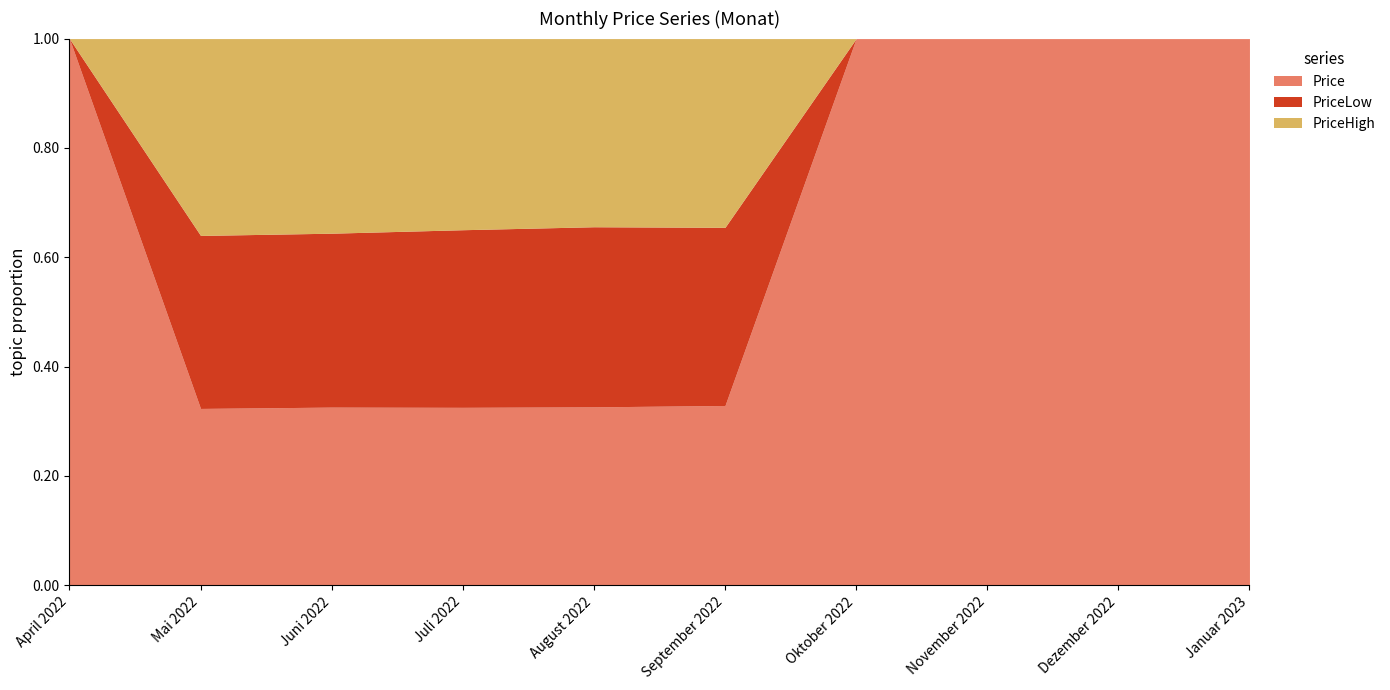

Which category has the lowest value in the PriceHigh series?

April 2022